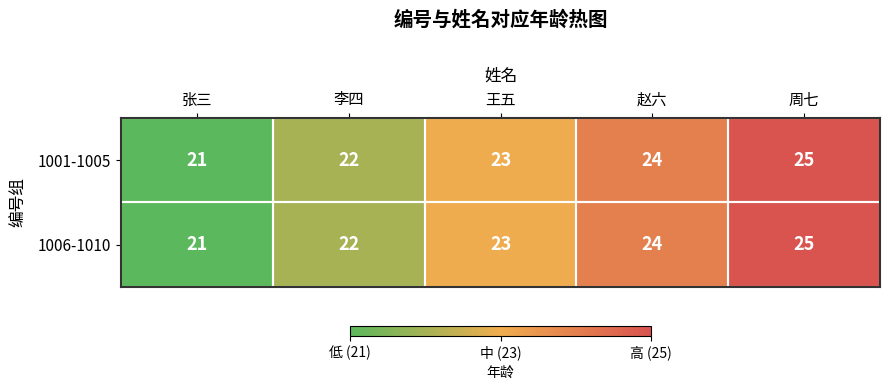

Which category has the highest value across all series?

周七